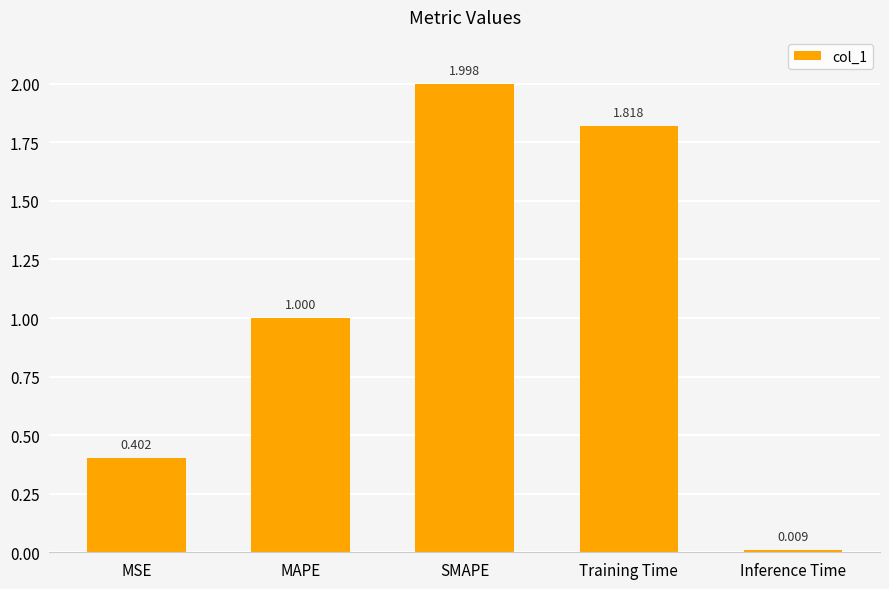

Rank the categories by value from lowest to highest.

Inference Time, MSE, MAPE, Training Time, SMAPE